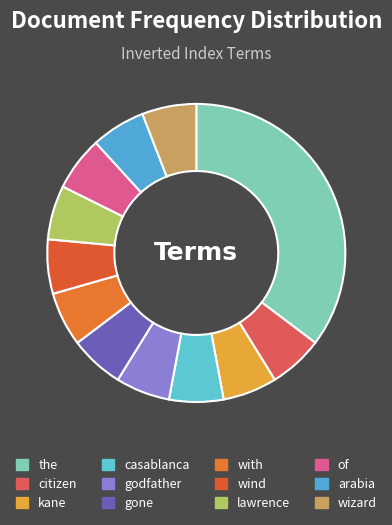

Does any single category account for the majority?

No